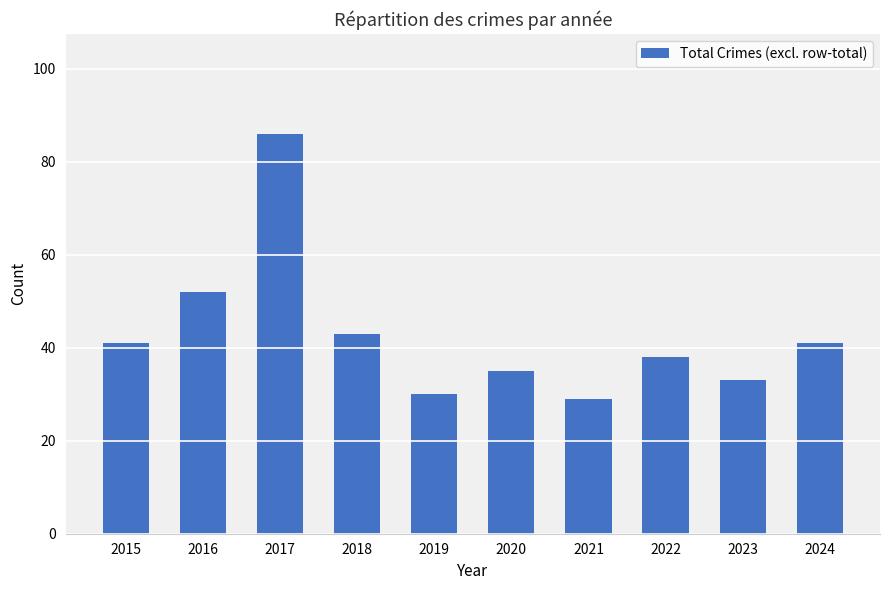

What is the change in value from 2022 to 2024?

+3